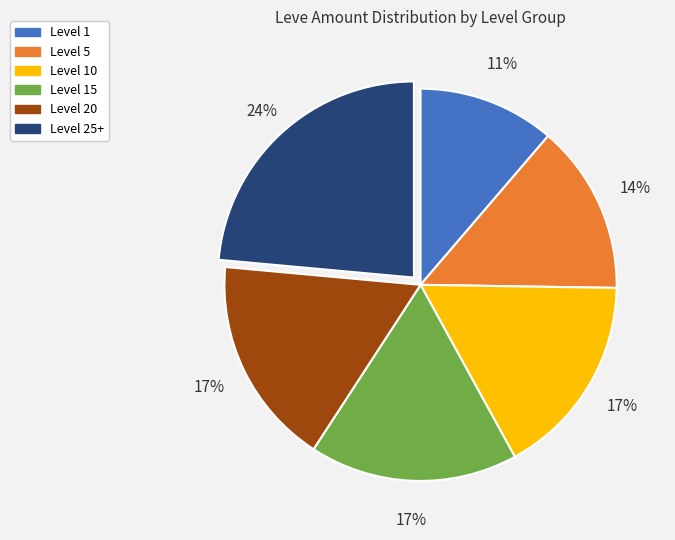

To the nearest percent, what is the average slice percentage?

17%